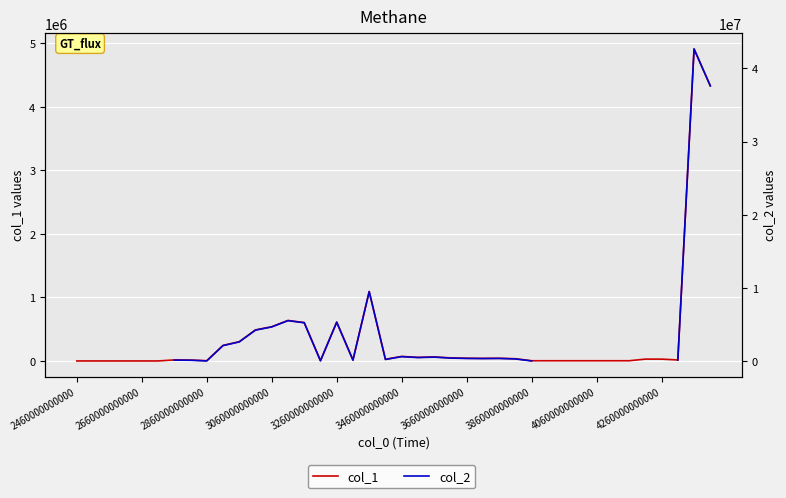

Which has a higher value, 3860000000000 or 4260000000000?

4260000000000